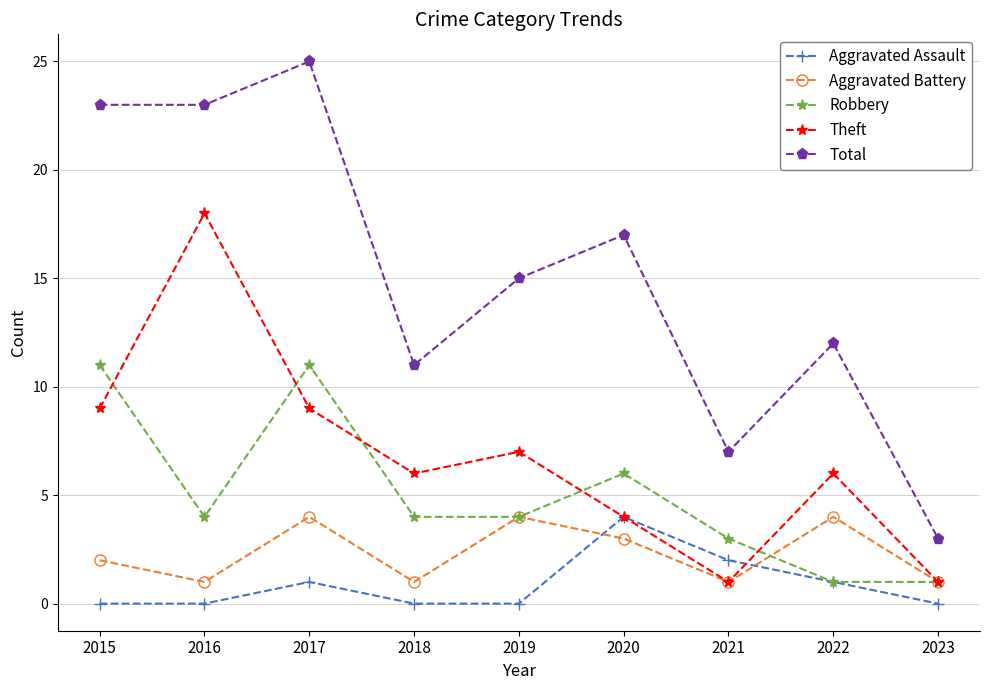

True or false: Aggravated Battery has more than 1 interior local peaks.

True